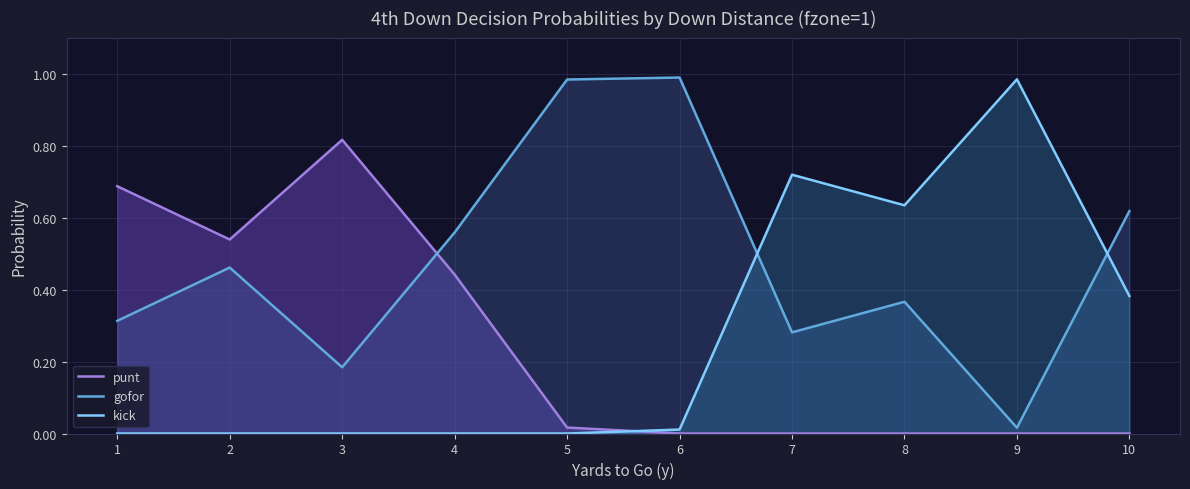

What is the value of the punt point at the 3rd from the left?

0.8